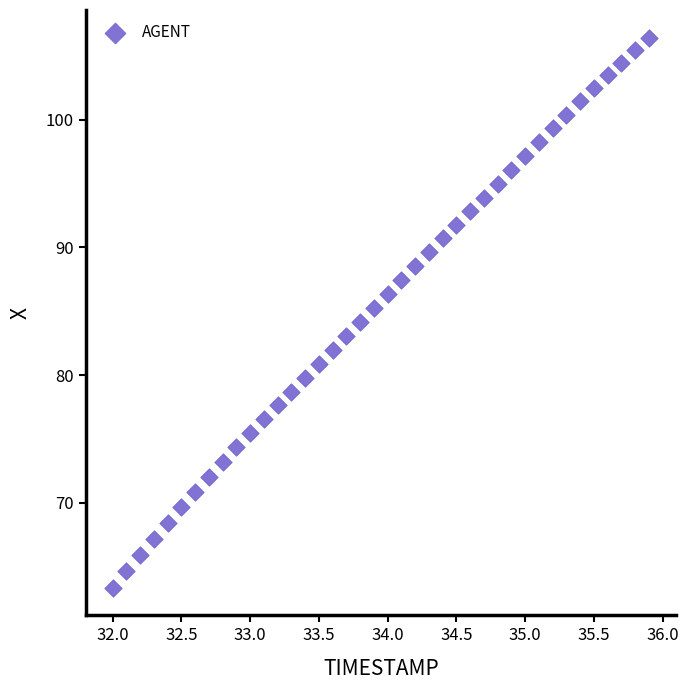

What is the range of X values (max minus min)?

3.9